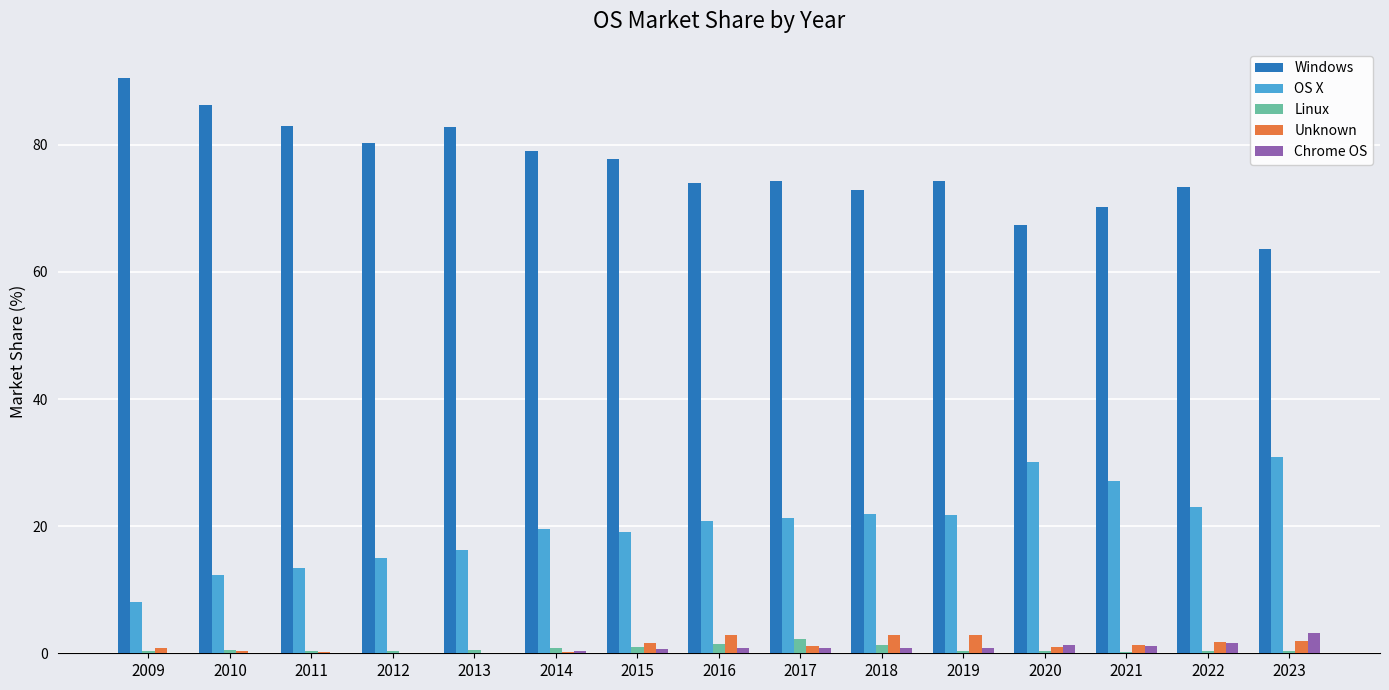

Is the value of Unknown at 2015 greater than the value of OS X at 2020?

No